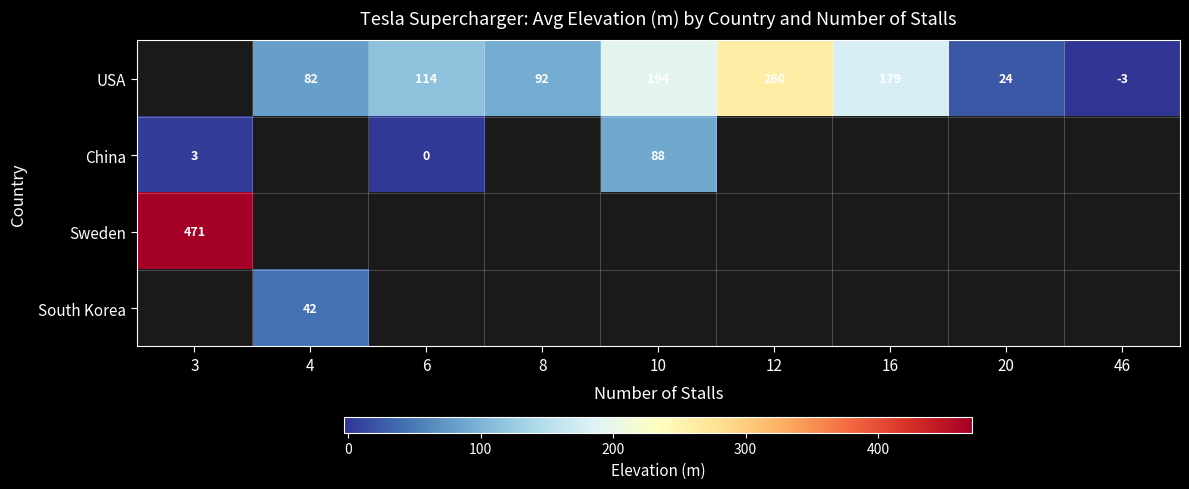

The China series shows 3 at 3. True or false?

True